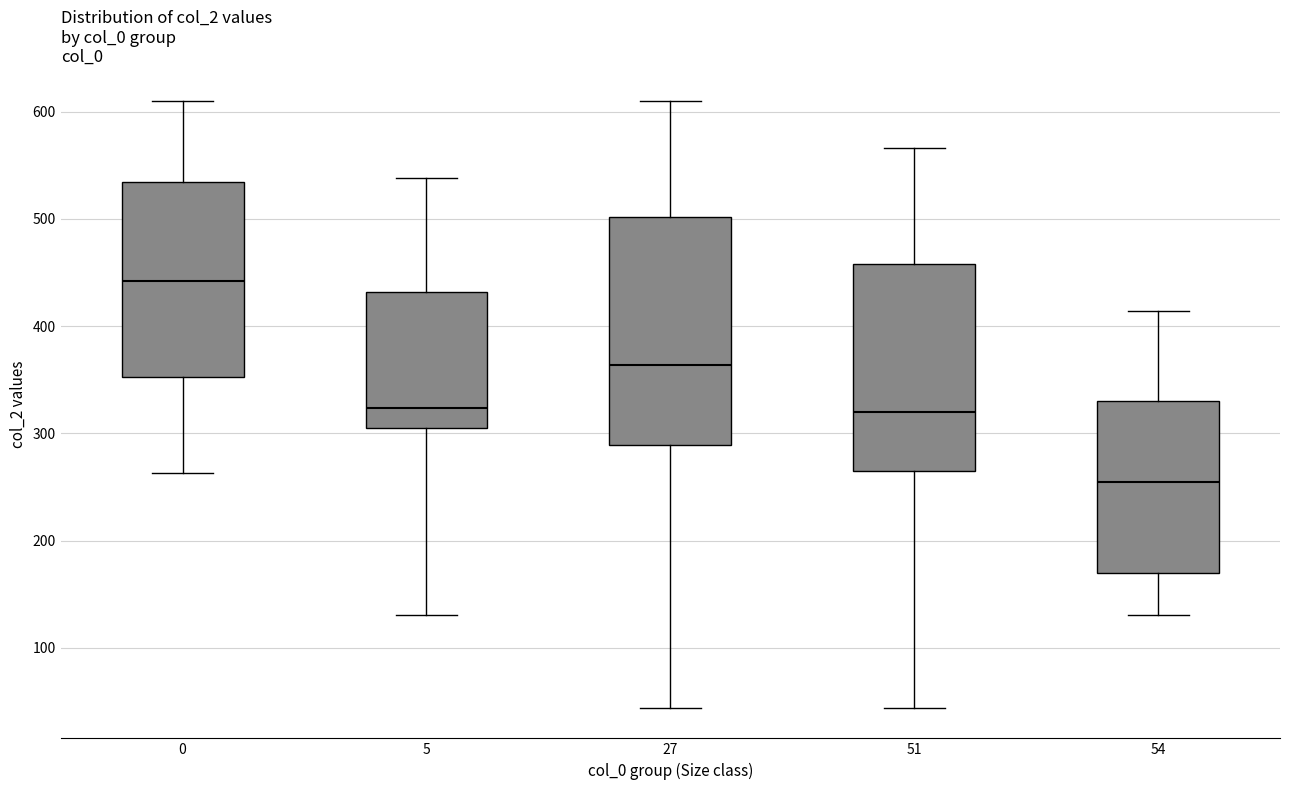

Where is the lower edge of the box at x = 54 on the y-axis? The values are not printed on the chart, so give them approximately, as read against the axis.

170